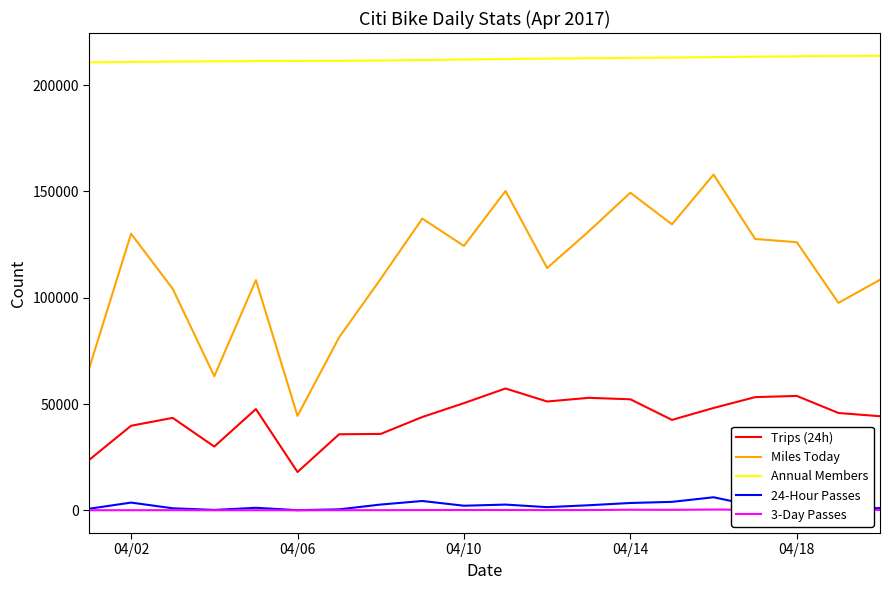

Which series has the largest total across all categories?

Annual Members